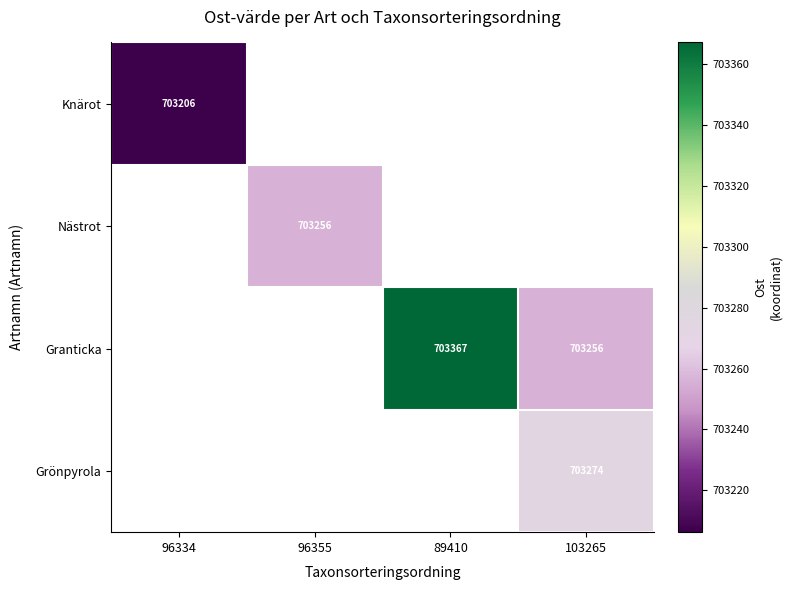

Is the value of Nästrot at 96355 greater than the value of Grönpyrola at 103265?

No